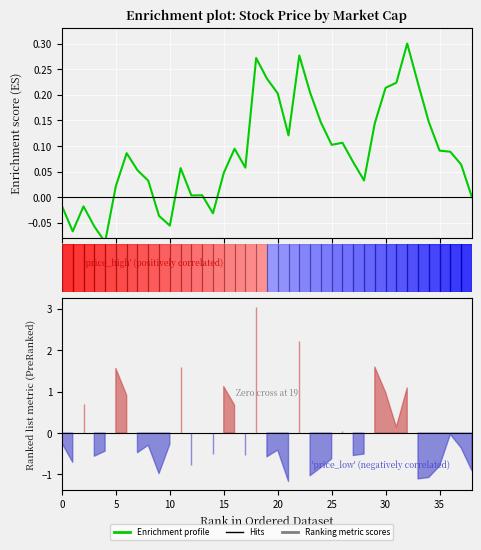

What is the average value?

0.1